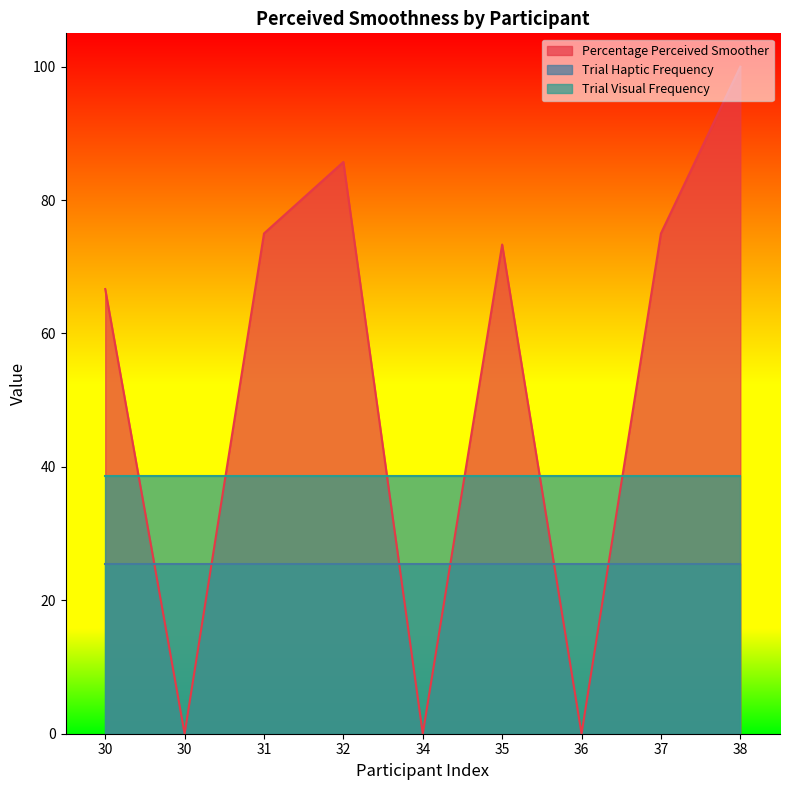

True or false: Trial Visual Frequency has a value of 52.1 at 31.

False